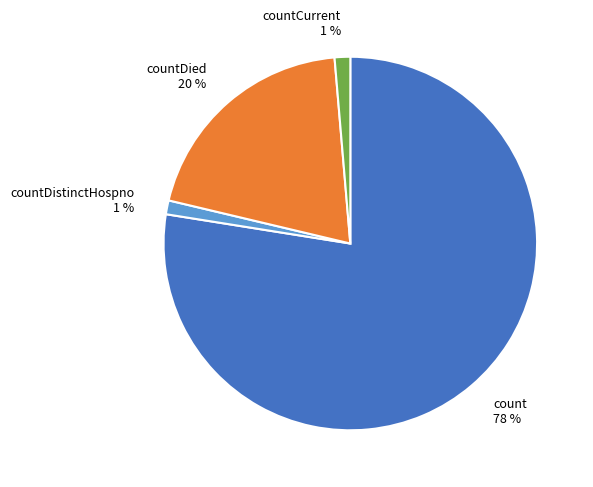

What is the largest slice in the pie chart?

count 78 %